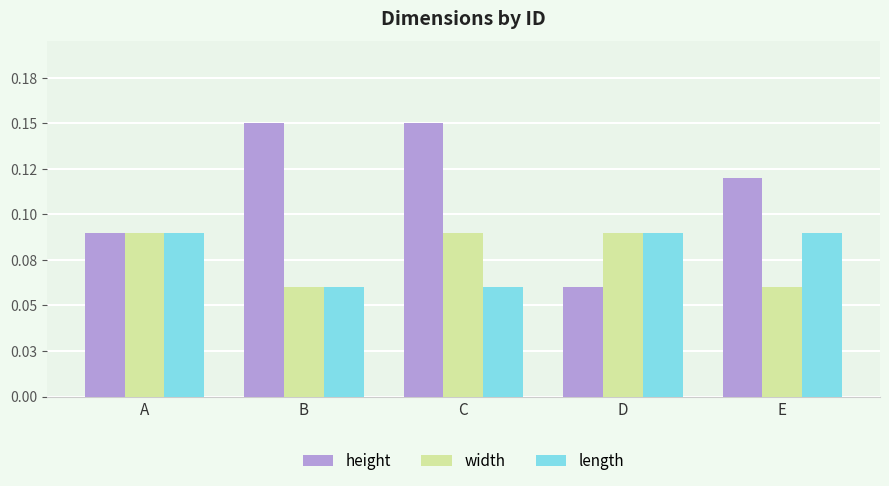

Rank the series by their maximum value, from lowest to highest.

width, length, height